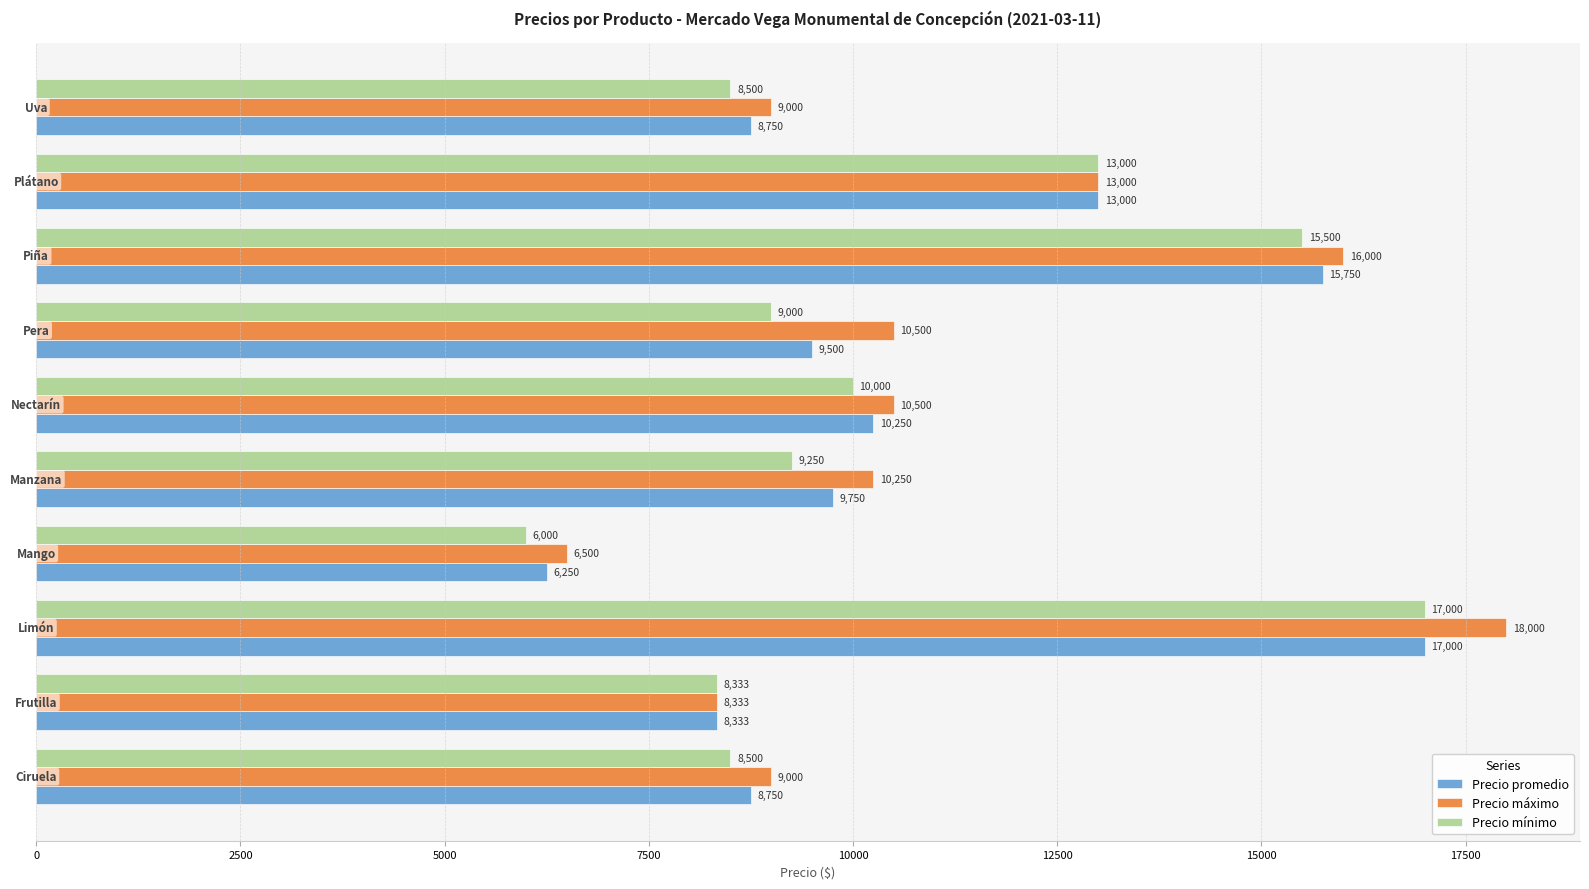

Rank the series by their average value, from lowest to highest.

Precio mínimo, Precio promedio, Precio máximo